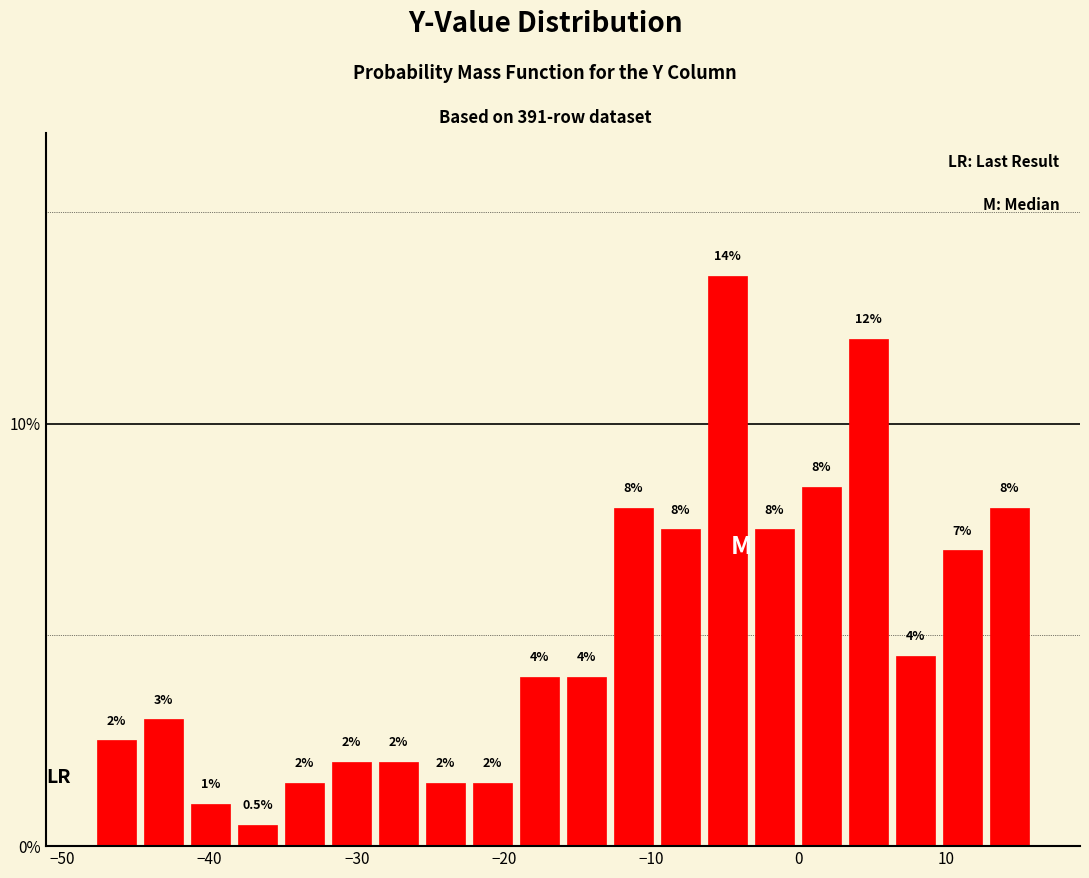

Around what value on the x-axis is the tallest bar? Give the approximate position of its centre, as read against the axis.

-5